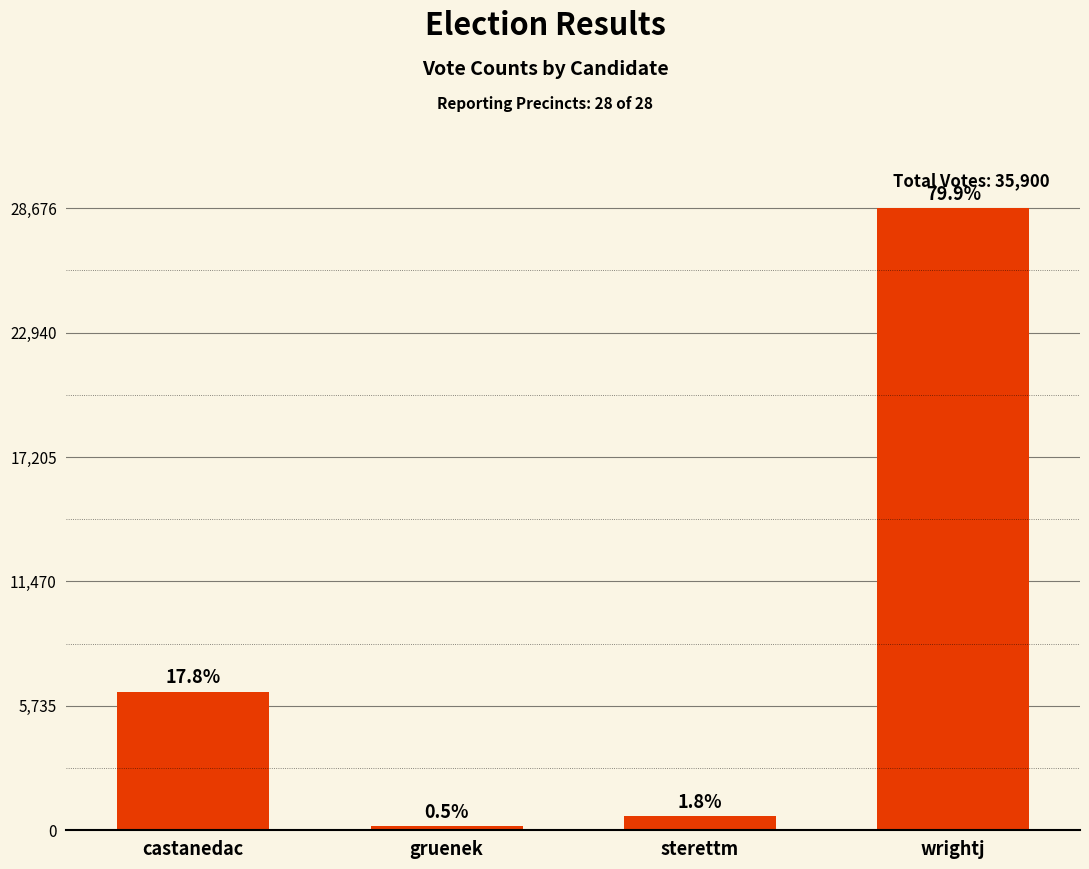

Are the bars horizontal?

No